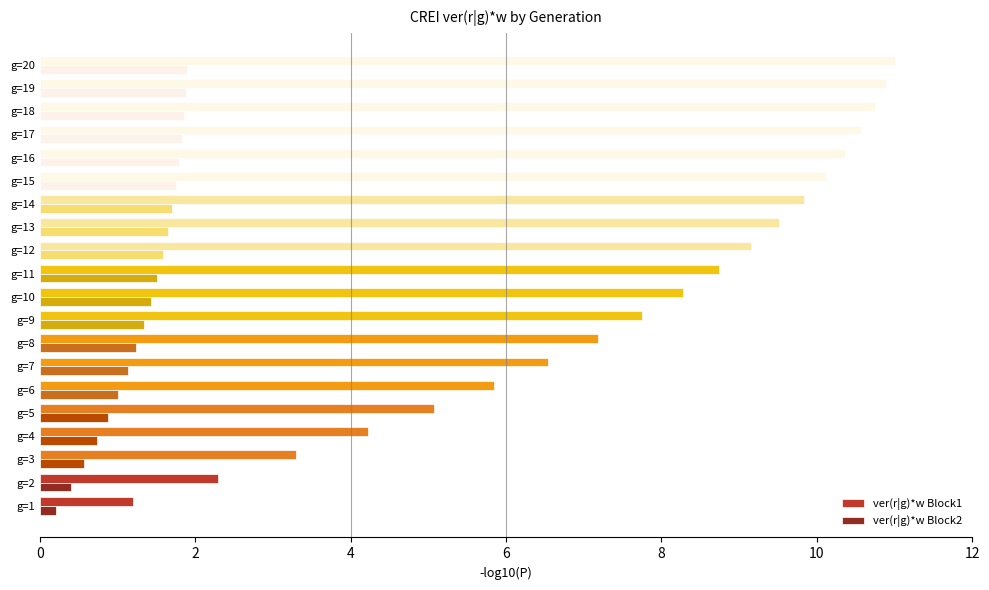

Rank the series by their average value, from lowest to highest.

ver(r|g)*w Block2, ver(r|g)*w Block1